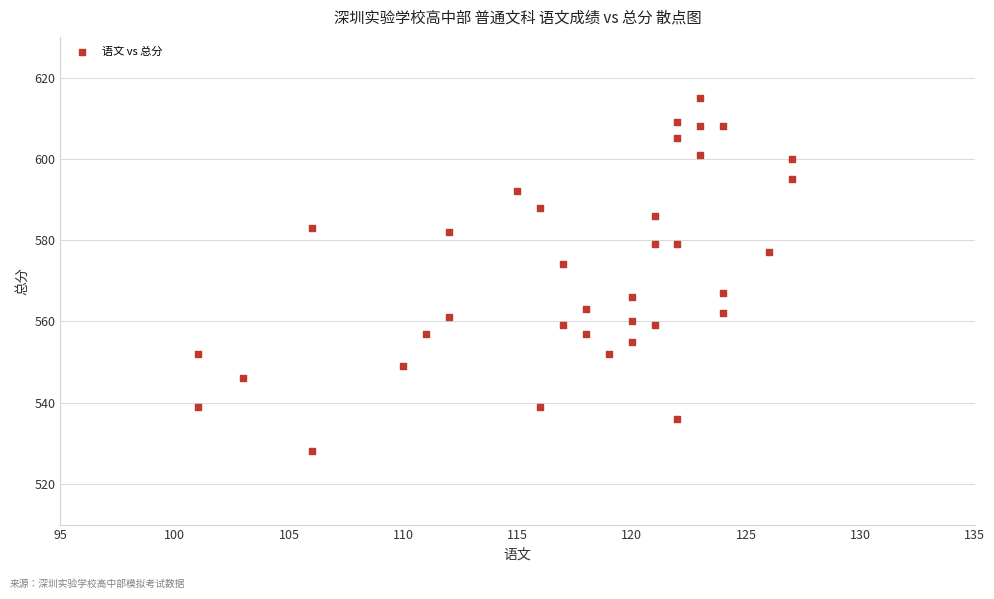

What is the range of Y values (max minus min)?

87